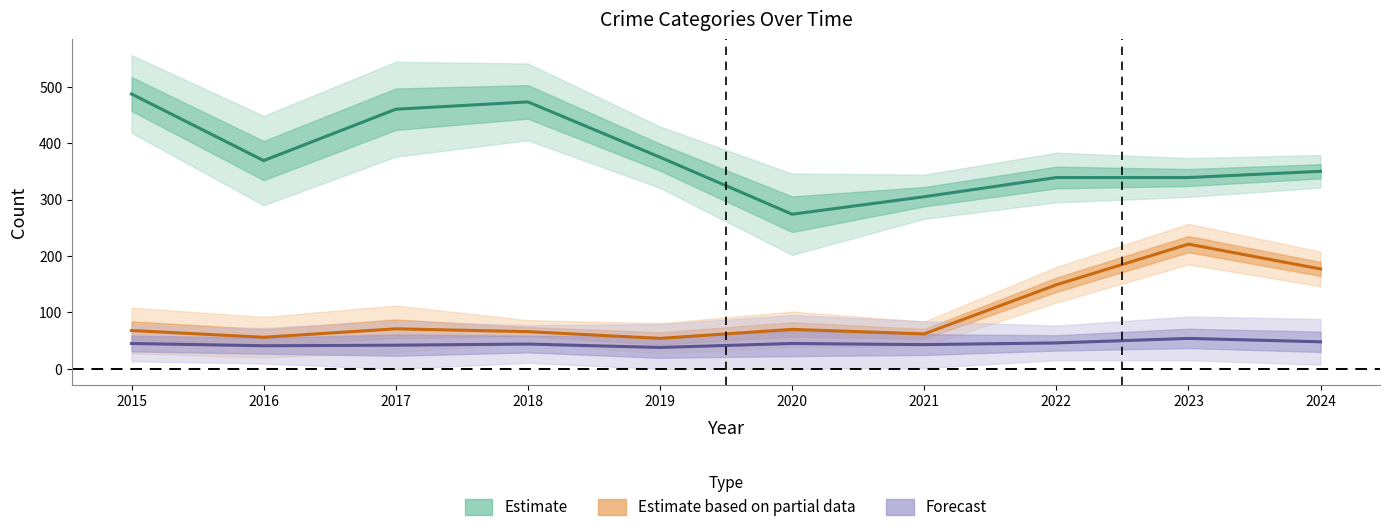

What is the sum of the Motor Vehicle Theft (Partial) values at 2017 and 2020?

141